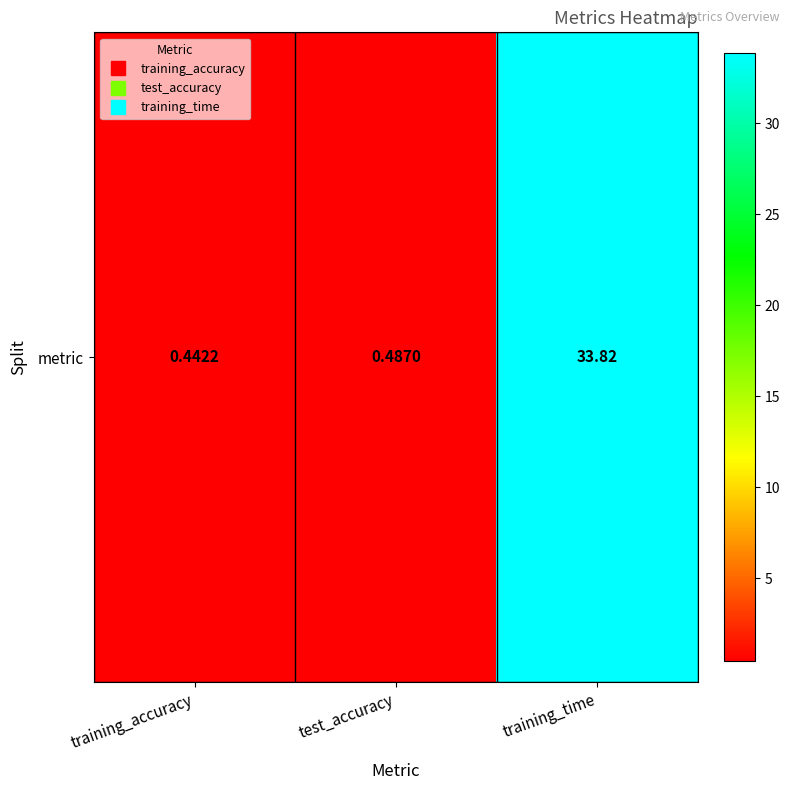

Read the value at training_time.

33.8